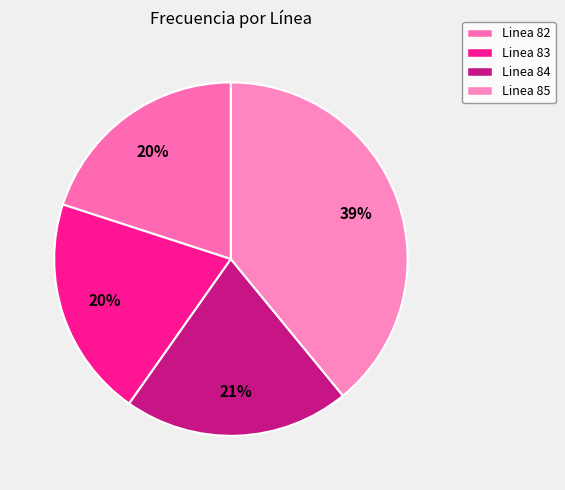

Combined, do Linea 82 and Linea 83 account for over 50%?

No